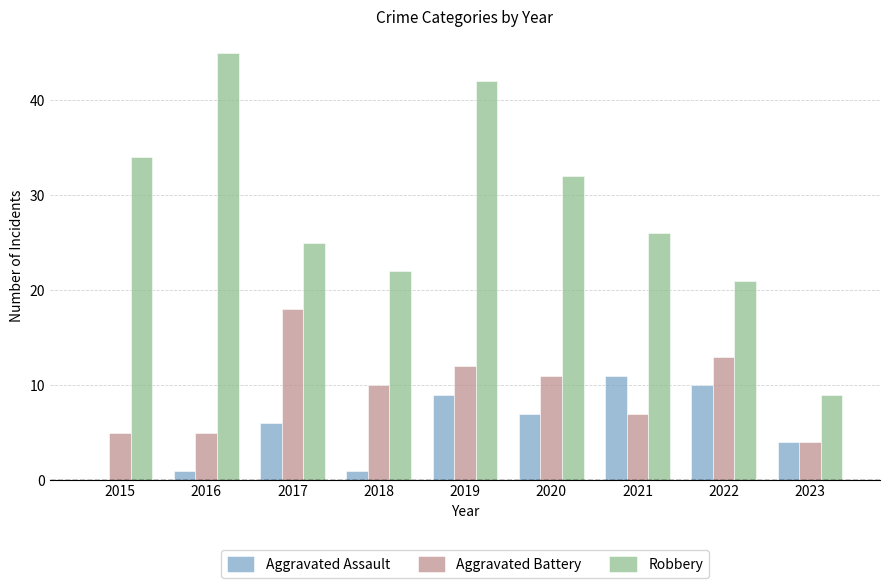

What is the highest value of the Robbery series?

45